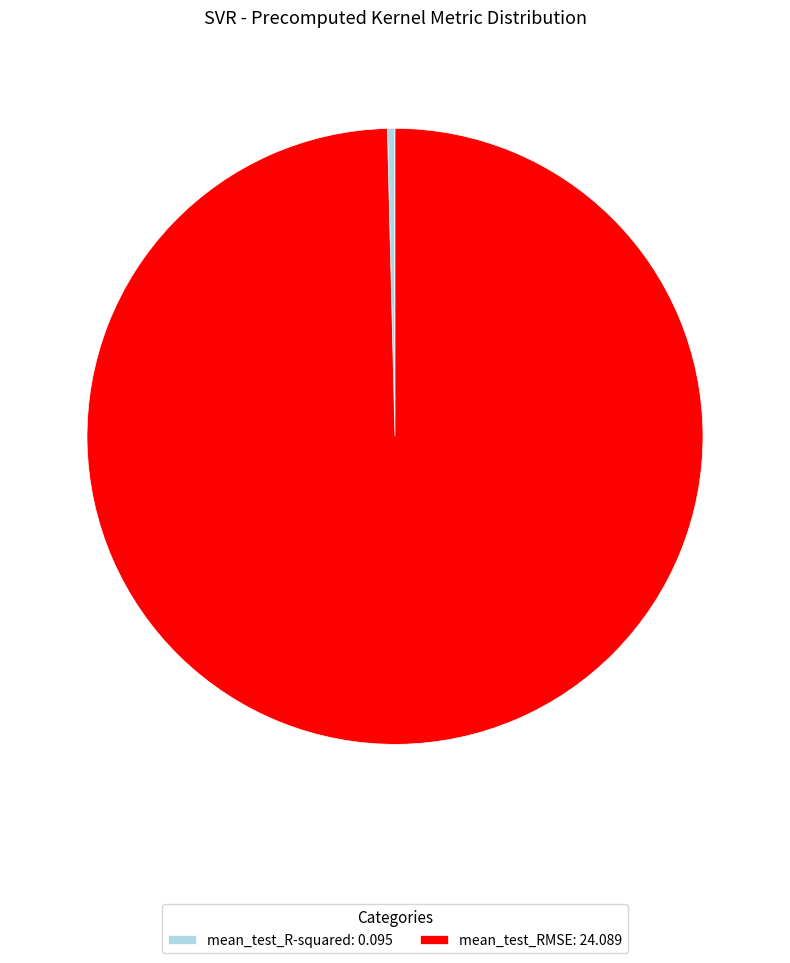

Which category has the smallest portion of the pie?

mean_test_R-squared